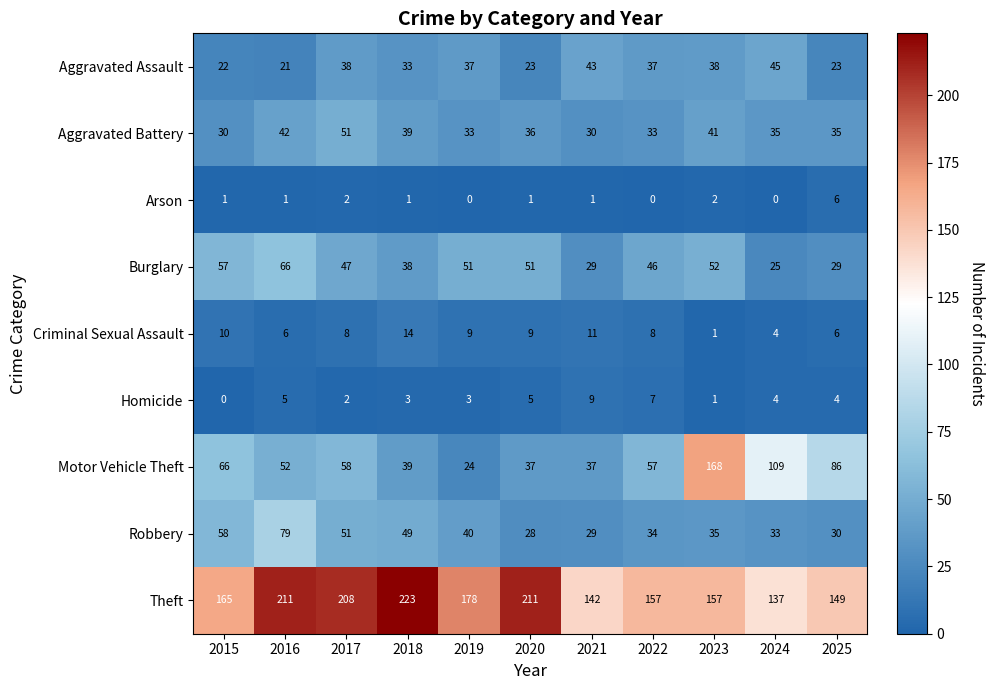

What is the minimum value for Aggravated Assault?

21